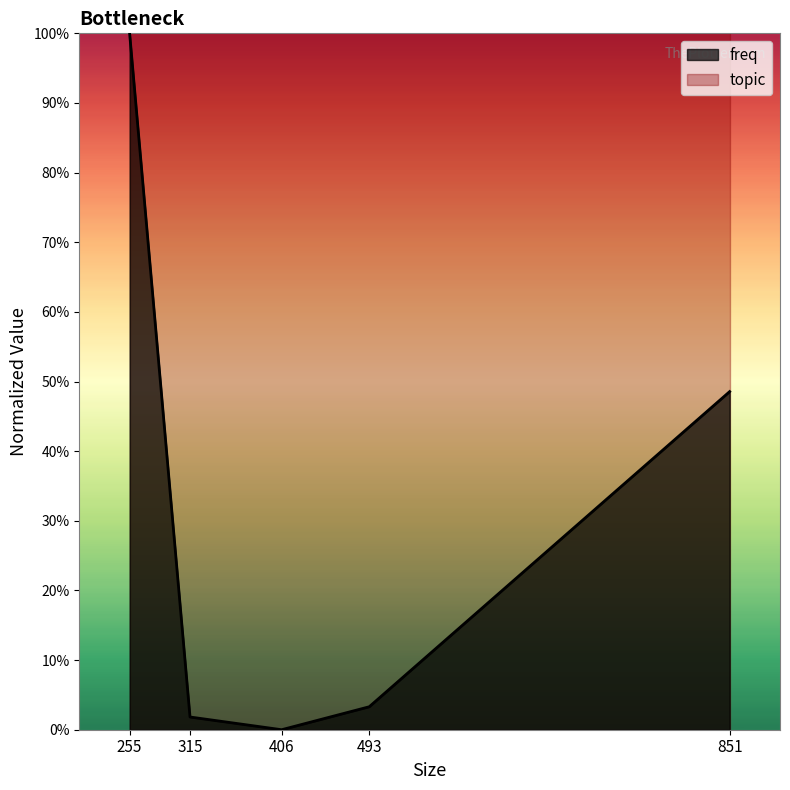

Which has a higher value, 851 or 493?

851